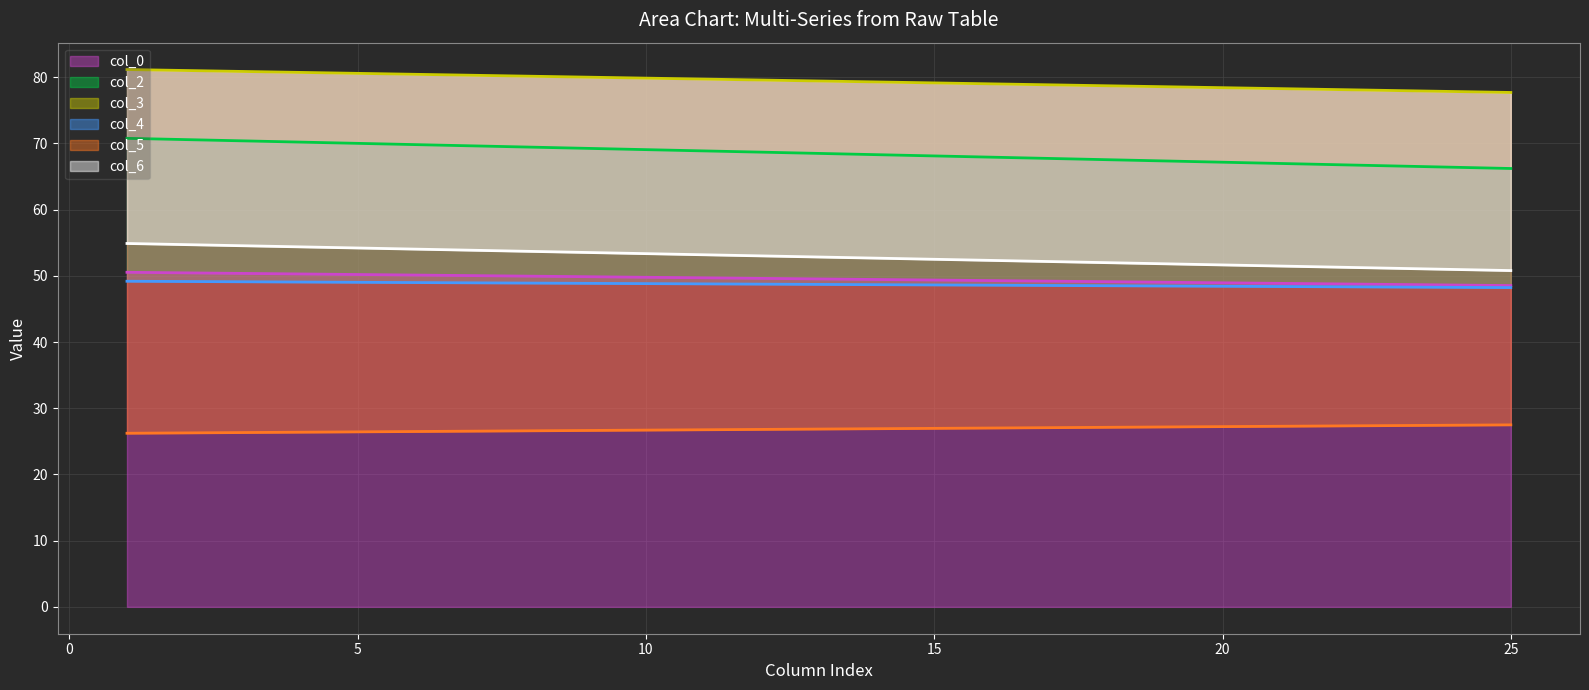

At how many categories does at least one series exceed 49?

2